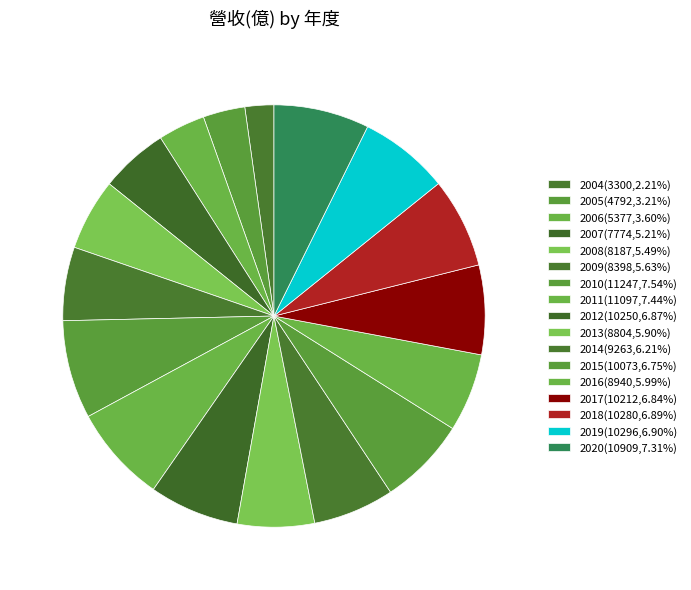

To the nearest percent, what is the average slice percentage?

6%